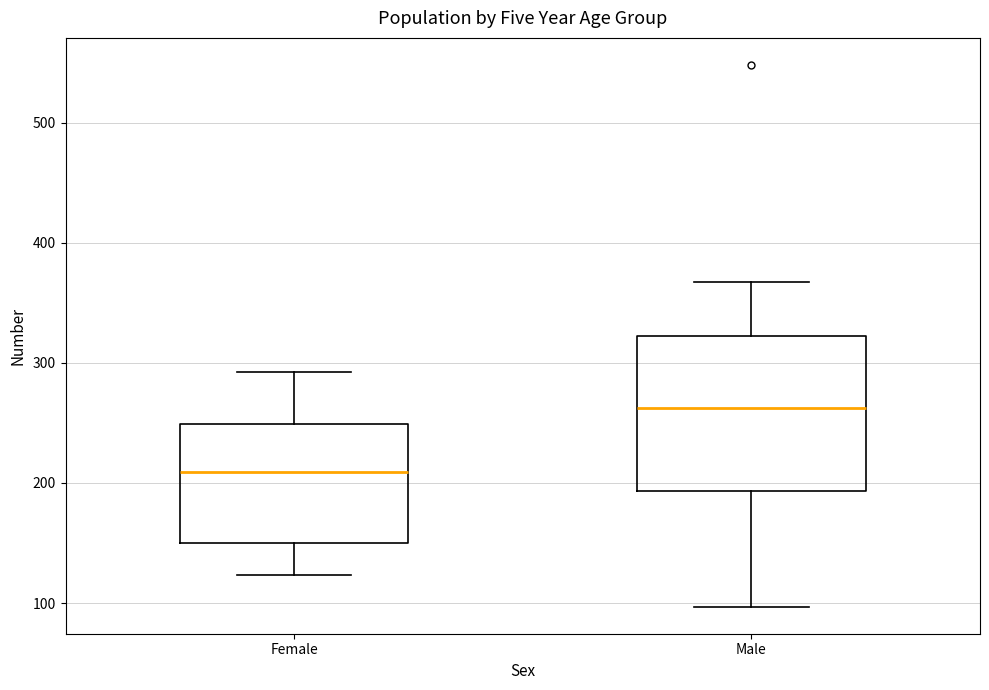

Reading left to right, transcribe this box plot: for each box, give where its median line is, the range the box spans, and where its two whiskers end, as read against the y-axis. The values are not printed on the chart, so give them approximately, as read against the axis.

Female: median 210, box 150 to 250, whiskers 120 to 290
Male: median 260, box 190 to 320, whiskers 100 to 370